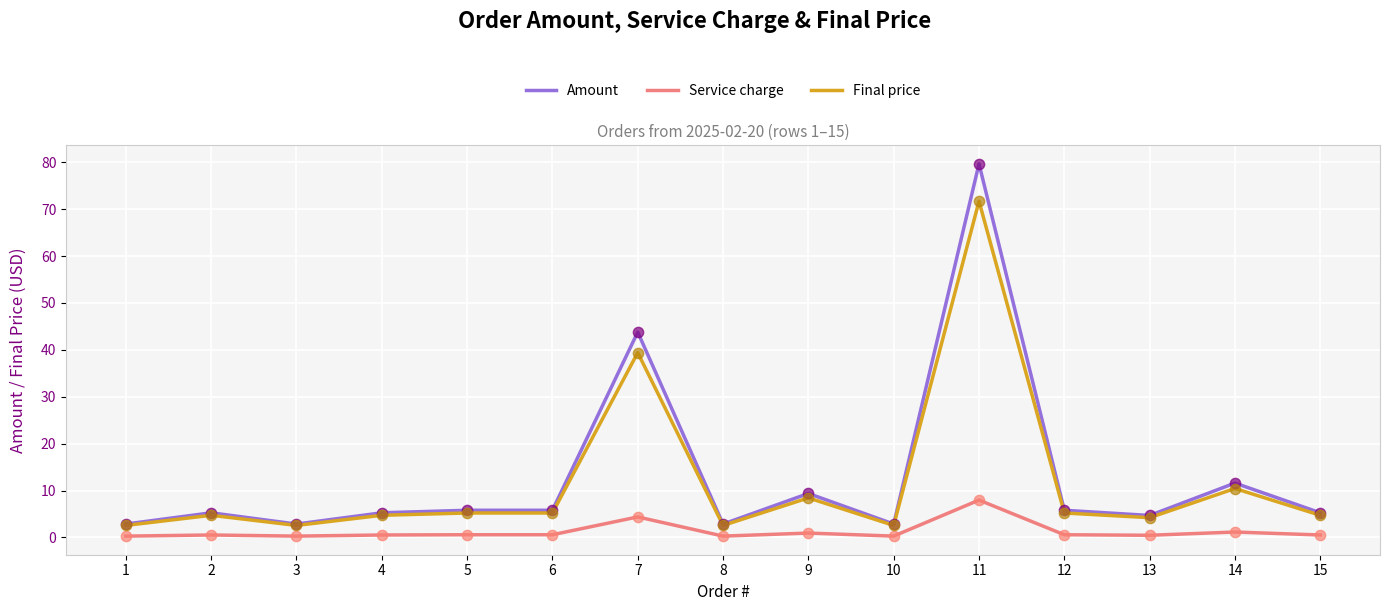

What are all the series names shown in the legend?

Amount, Service charge, Final price